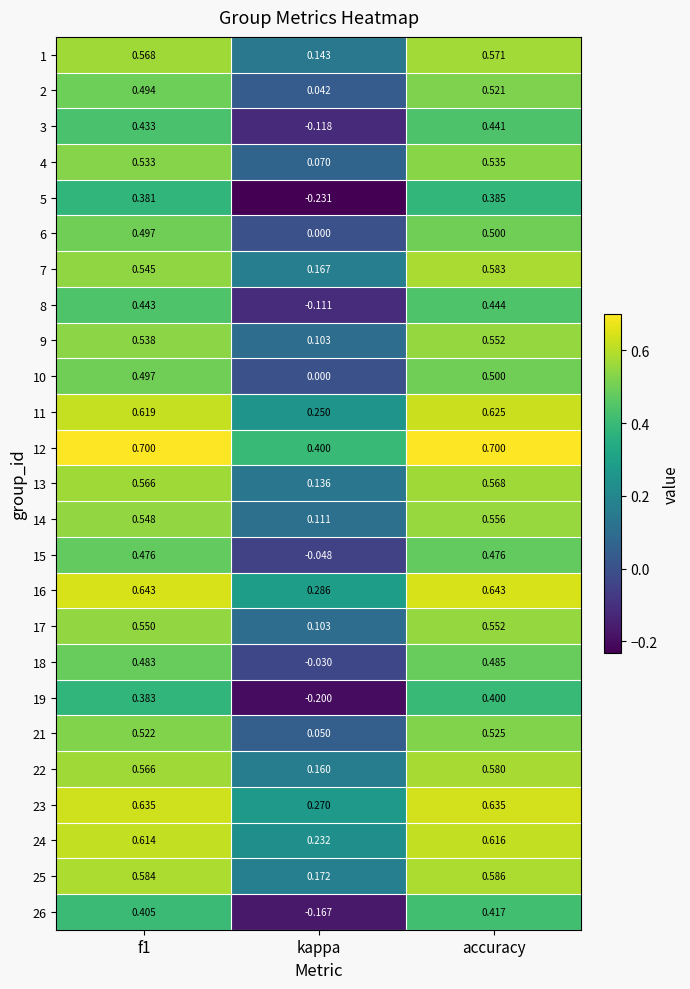

Which series has the largest range (max minus min)?

5